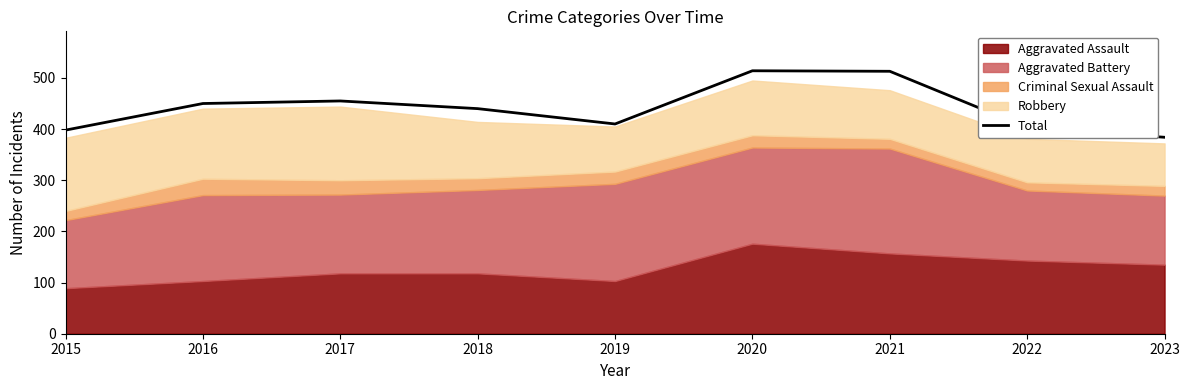

What is the value of the 1st point from the left?

398